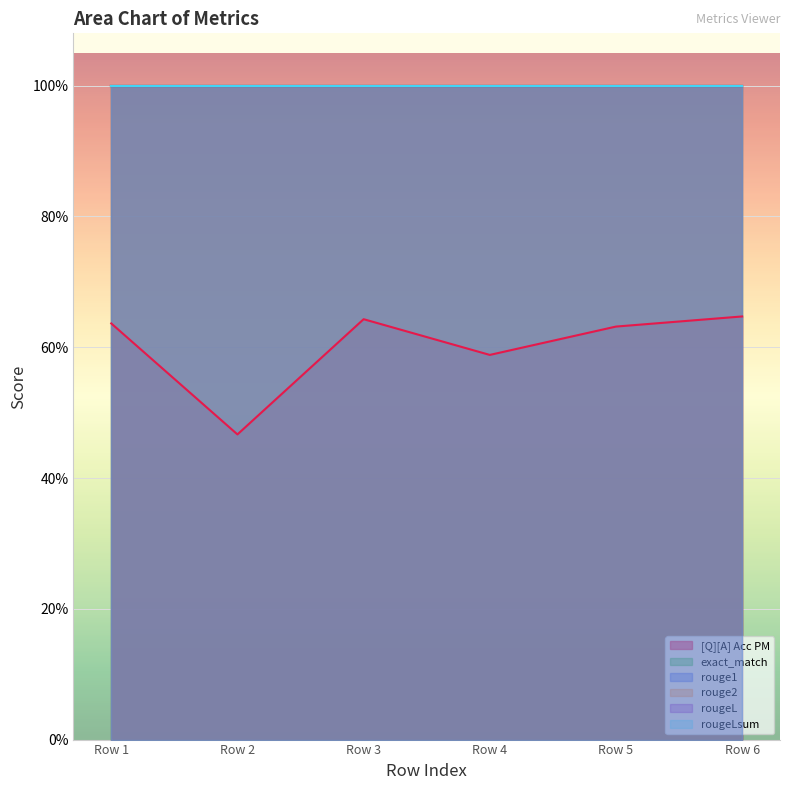

True or false: rougeLsum and exact_match cross at least once.

False